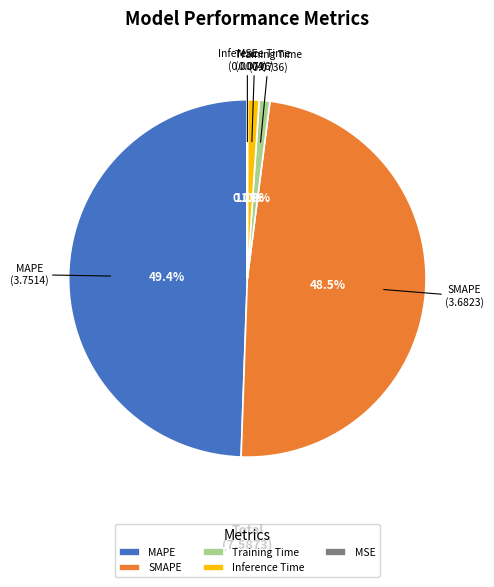

Between SMAPE and Inference Time, which is larger?

SMAPE